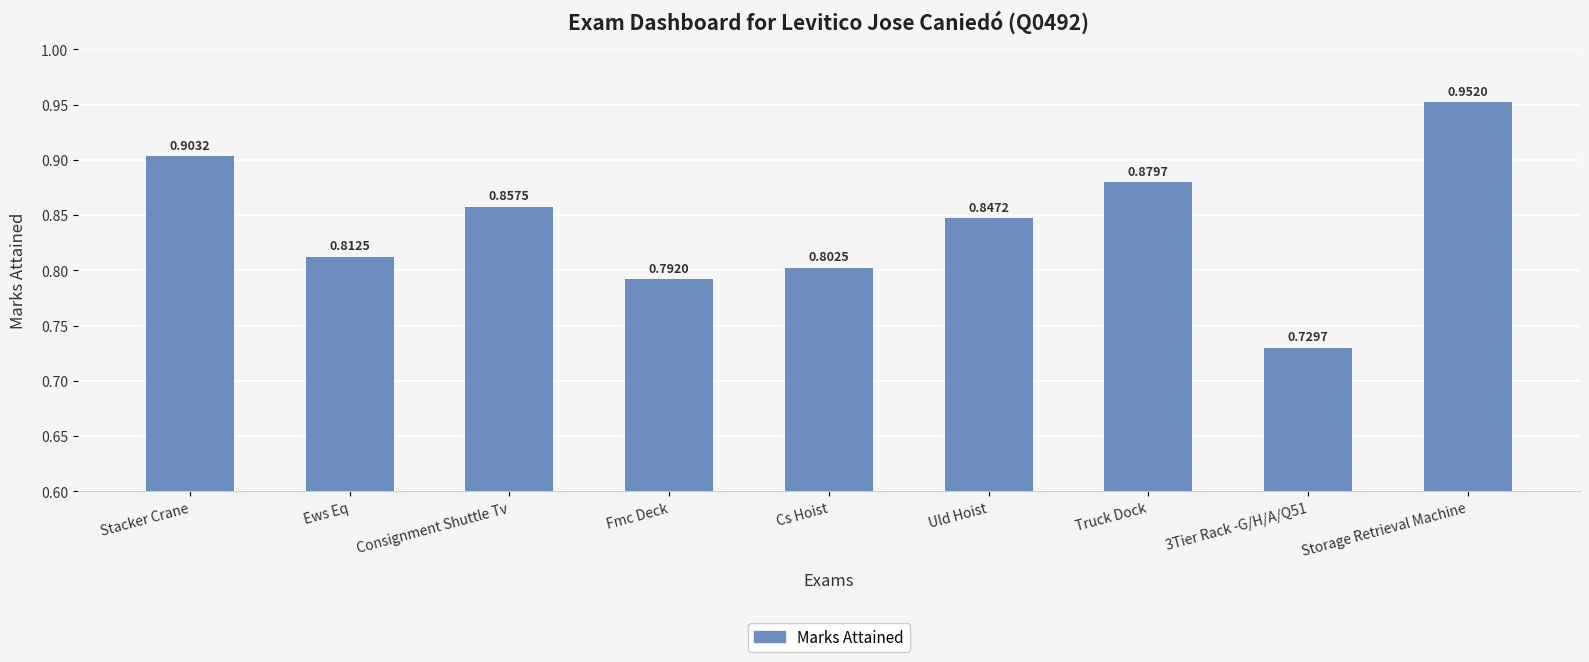

What is the label of the 5th bar from the left?

Cs Hoist